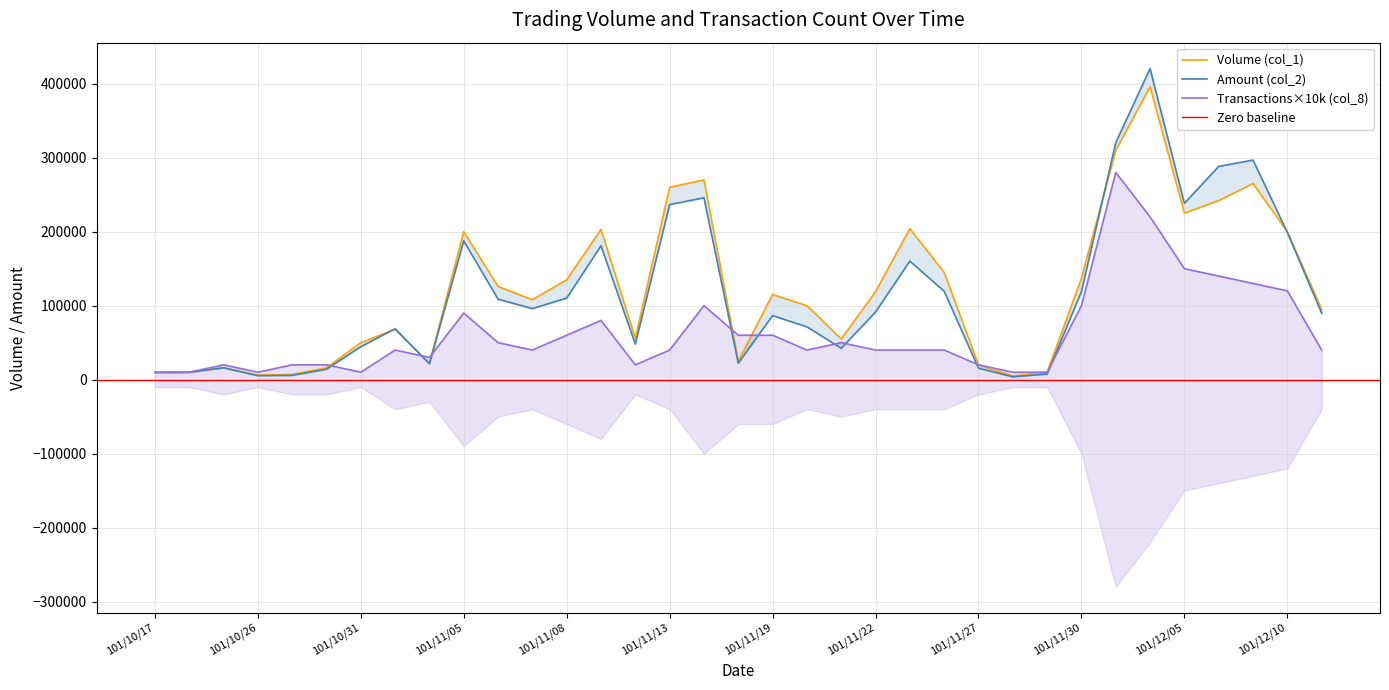

What is the minimum value for col_1?

5000